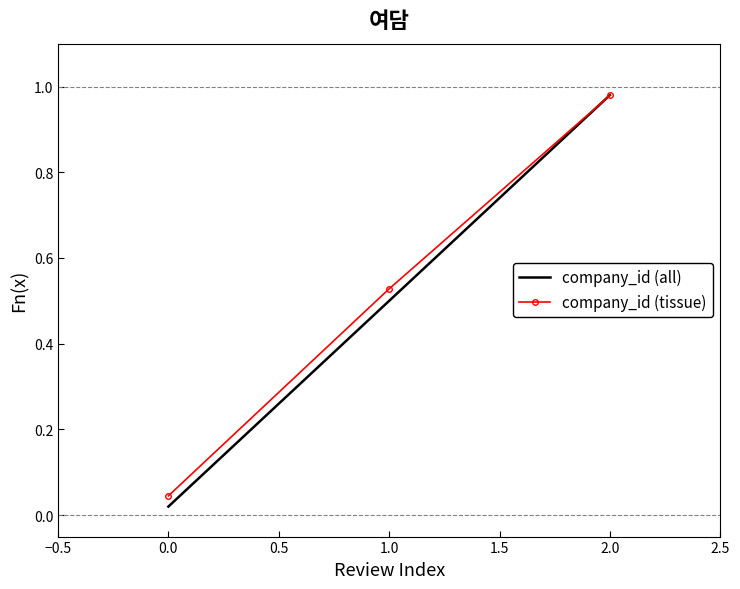

Is it true that company_id (tissue) equals 0.9 at 0.0?

False